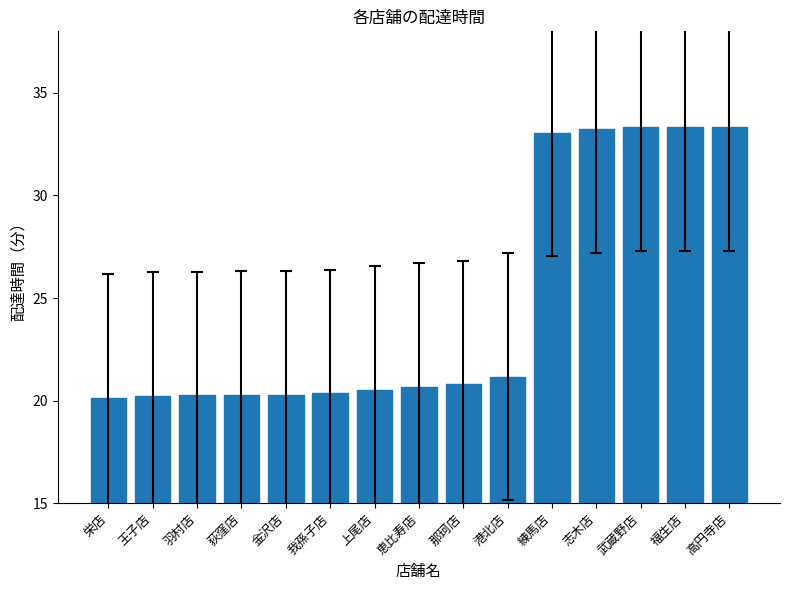

Read the value at 福生店.

33.3